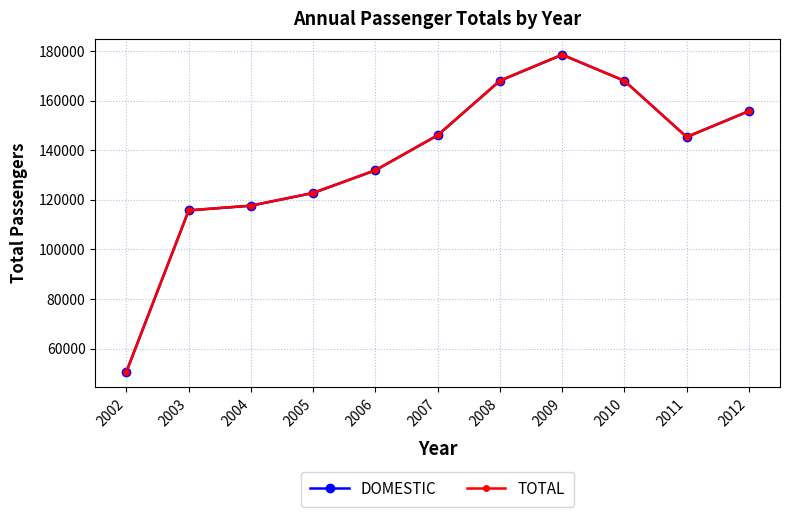

What is the maximum value for TOTAL?

178548